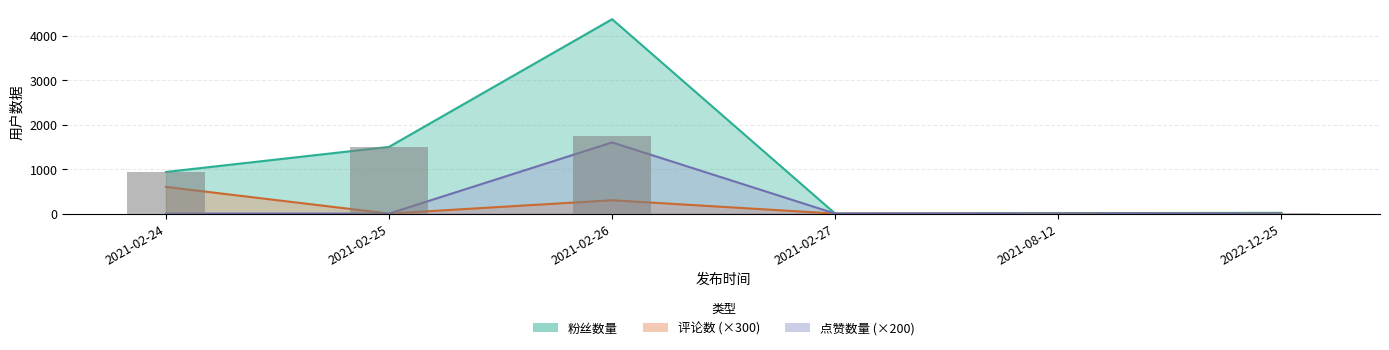

Which label corresponds to the smallest value in the chart?

2021-02-27